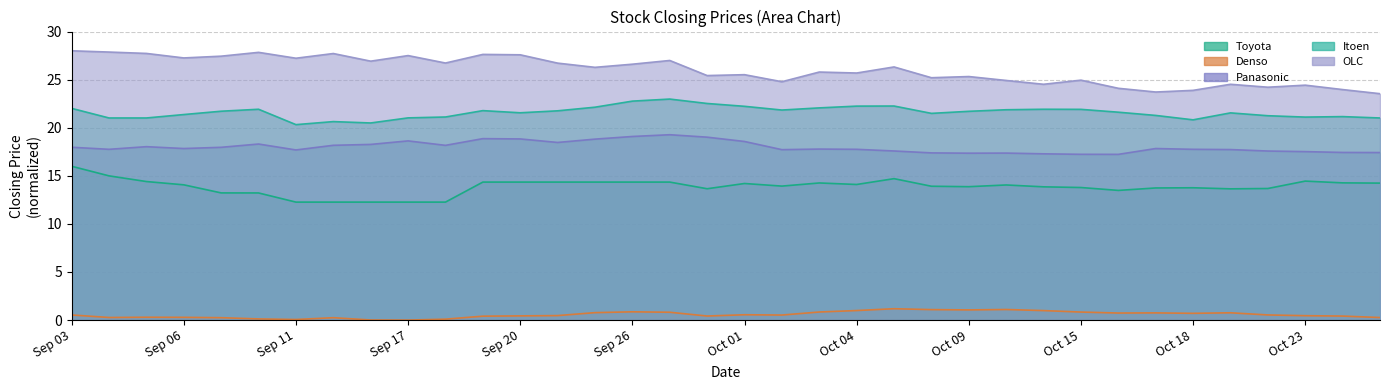

At which category is the sum across all series the highest?

Sep 03